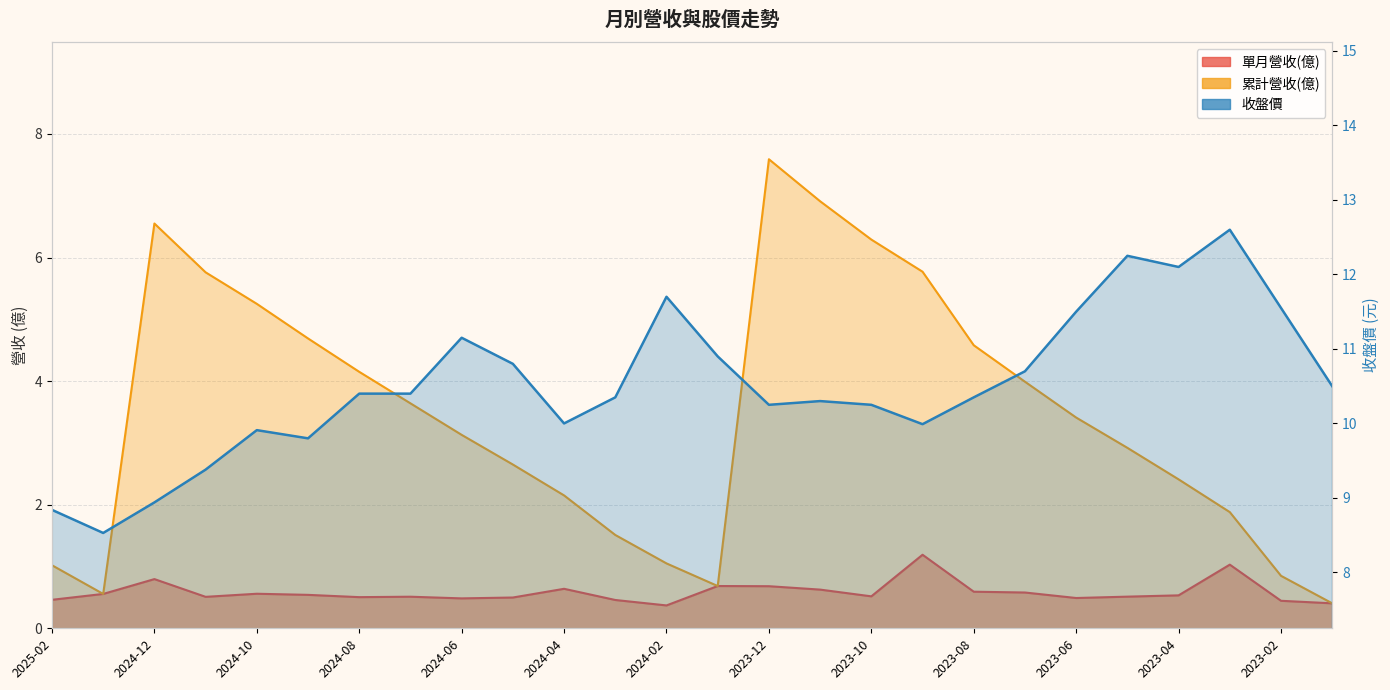

Rank the categories by 單月營收(億) value from highest to lowest.

2023-09, 2023-03, 2024-12, 2024-01, 2023-12, 2024-04, 2023-11, 2023-08, 2023-07, 2024-10, 2025-01, 2024-09, 2023-04, 2023-10, 2023-05, 2024-07, 2024-11, 2024-08, 2024-05, 2023-06, 2024-06, 2025-02, 2024-03, 2023-02, 2023-01, 2024-02